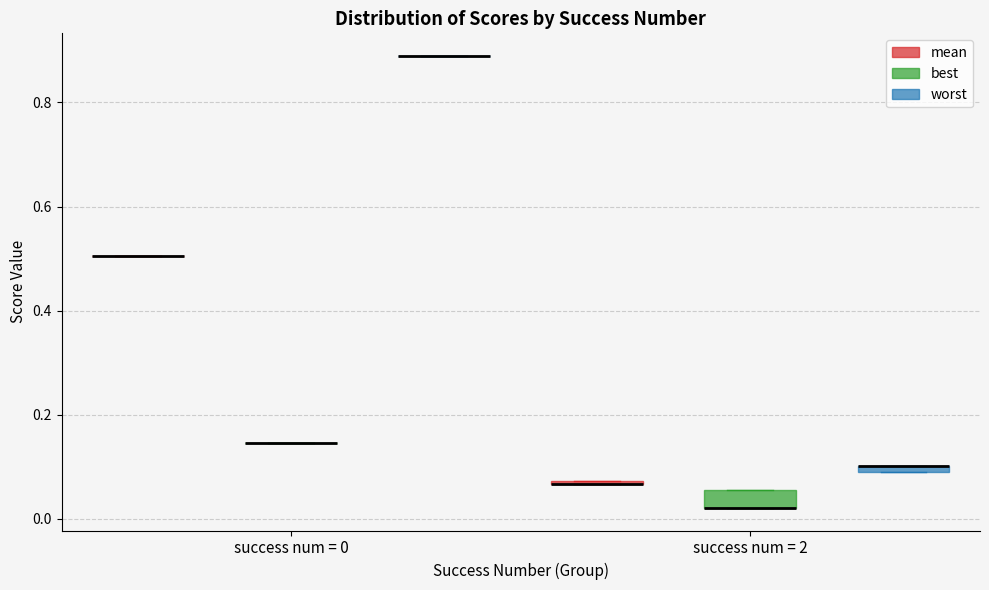

Comparing the boxes themselves (not the whiskers), which one is the tallest?

success num = 2 (best)